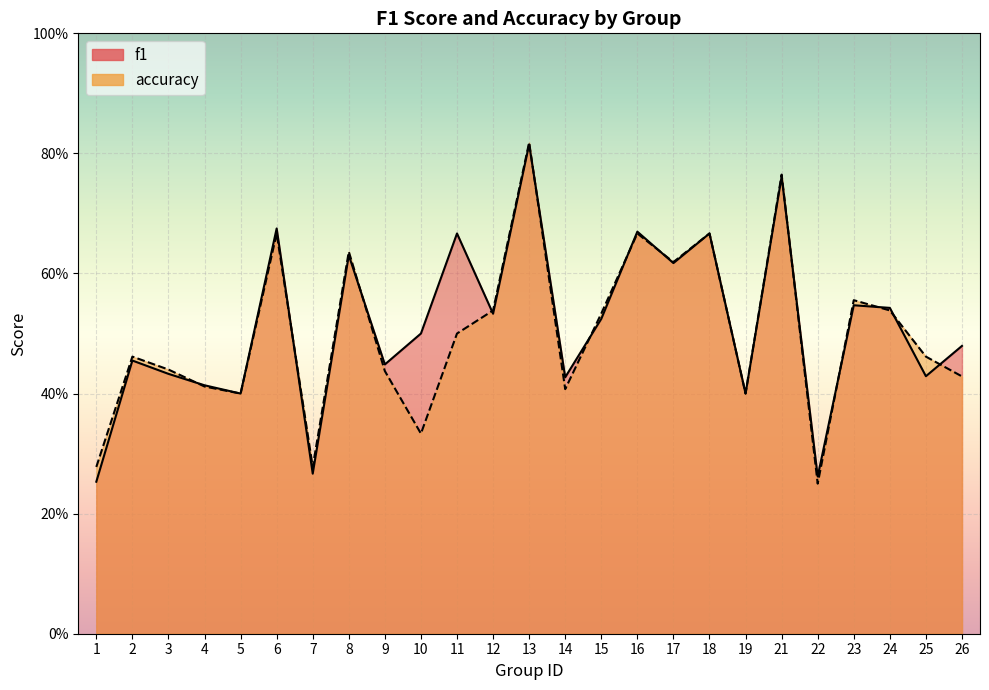

The value of f1 at 23 is 1.0. True or false?

False